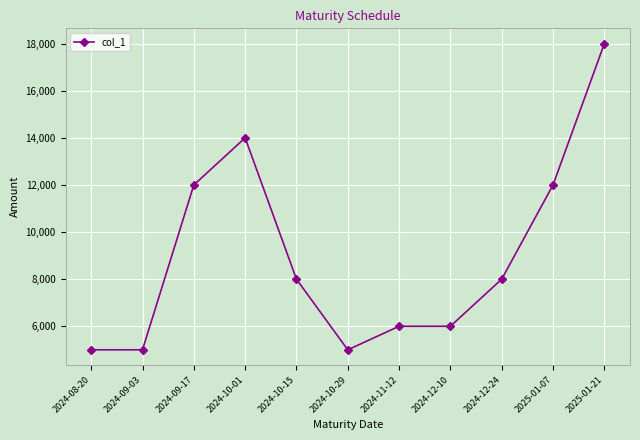

How many categories are shown in the chart?

11